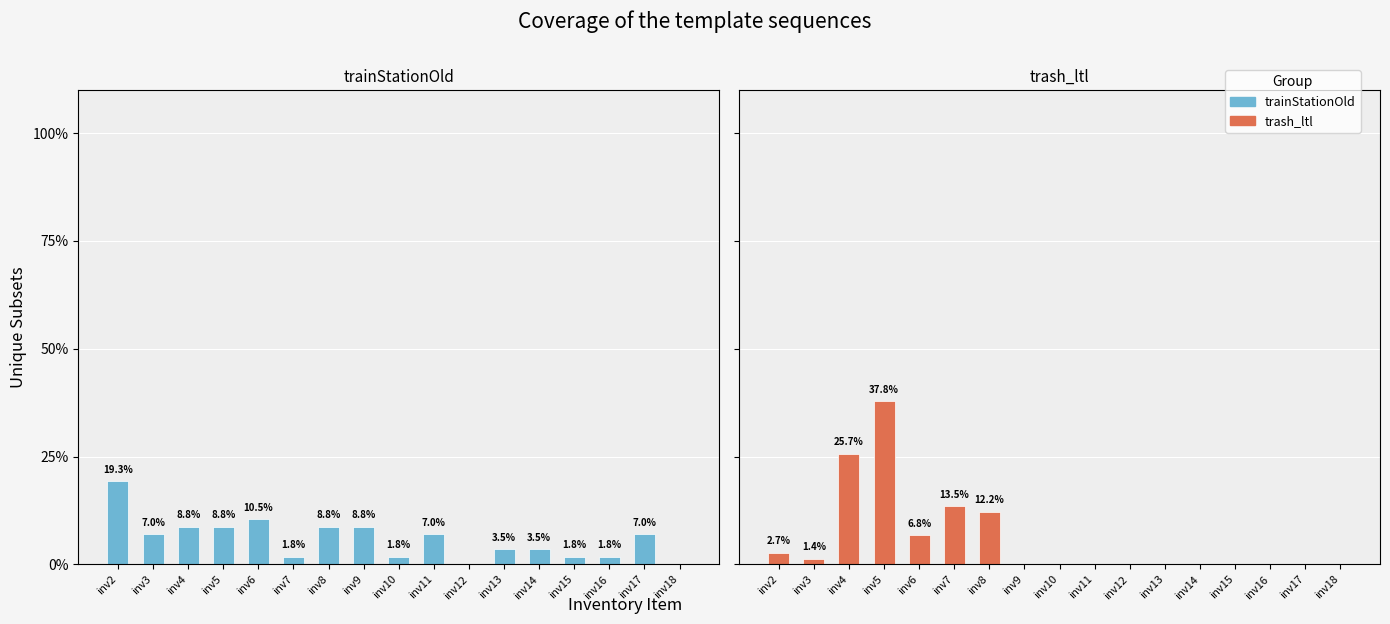

Is it true that trash_ltl equals 2.7 at inv2?

True